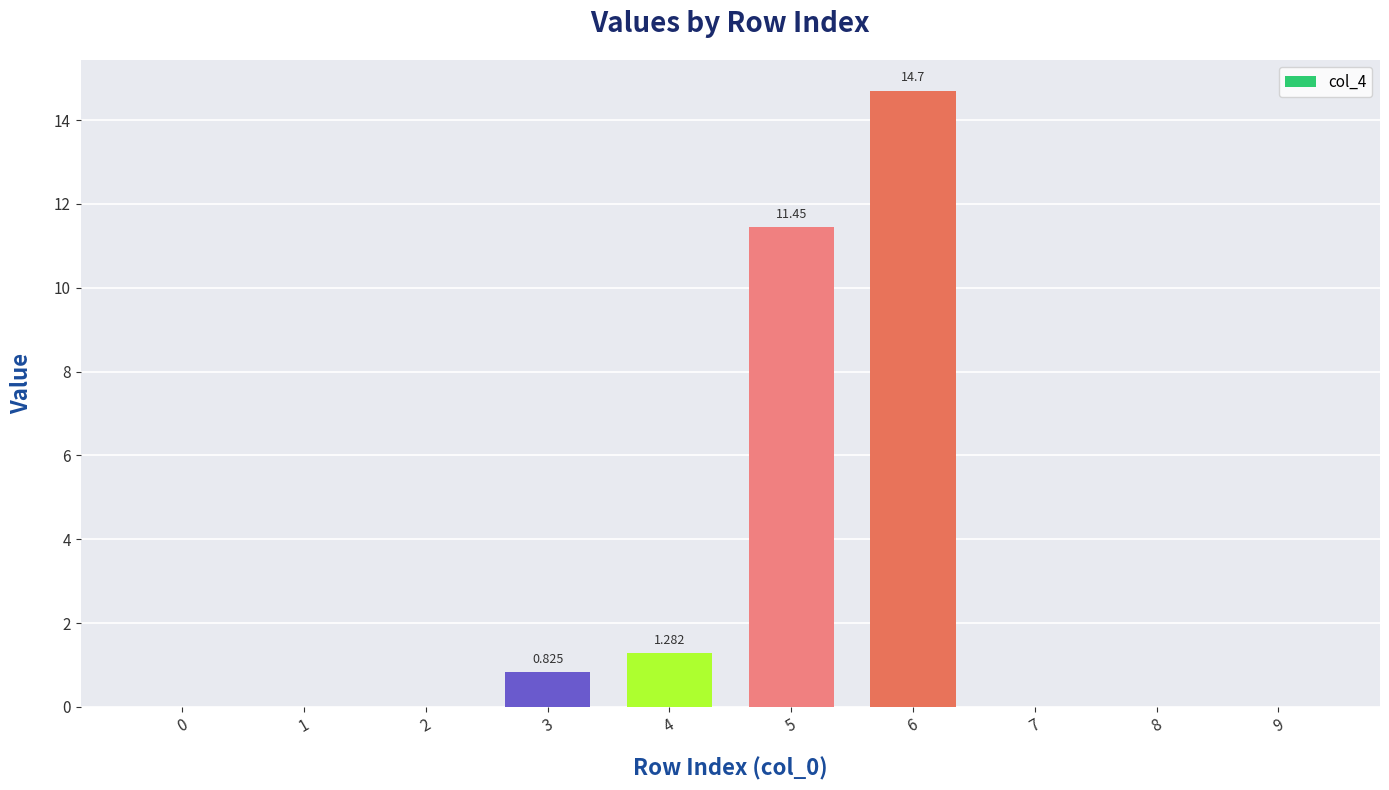

Are the bars horizontal?

No